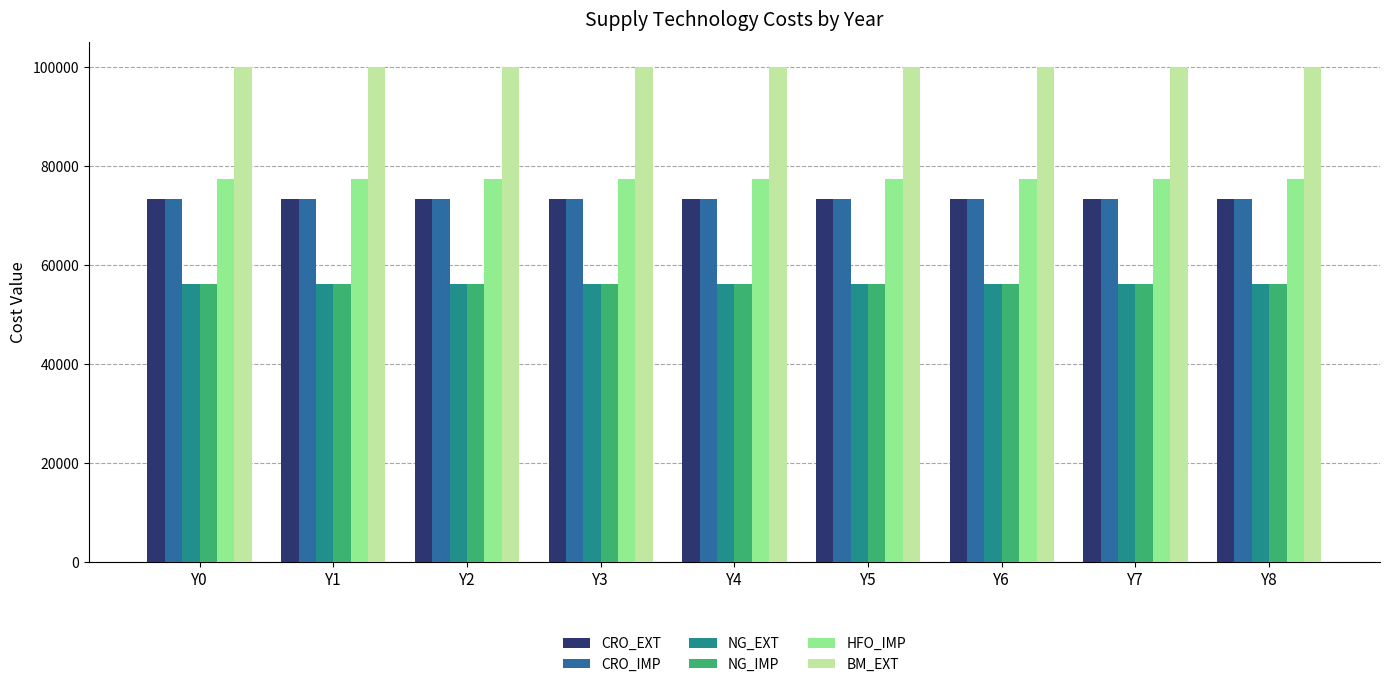

How many data points does each series have?

9